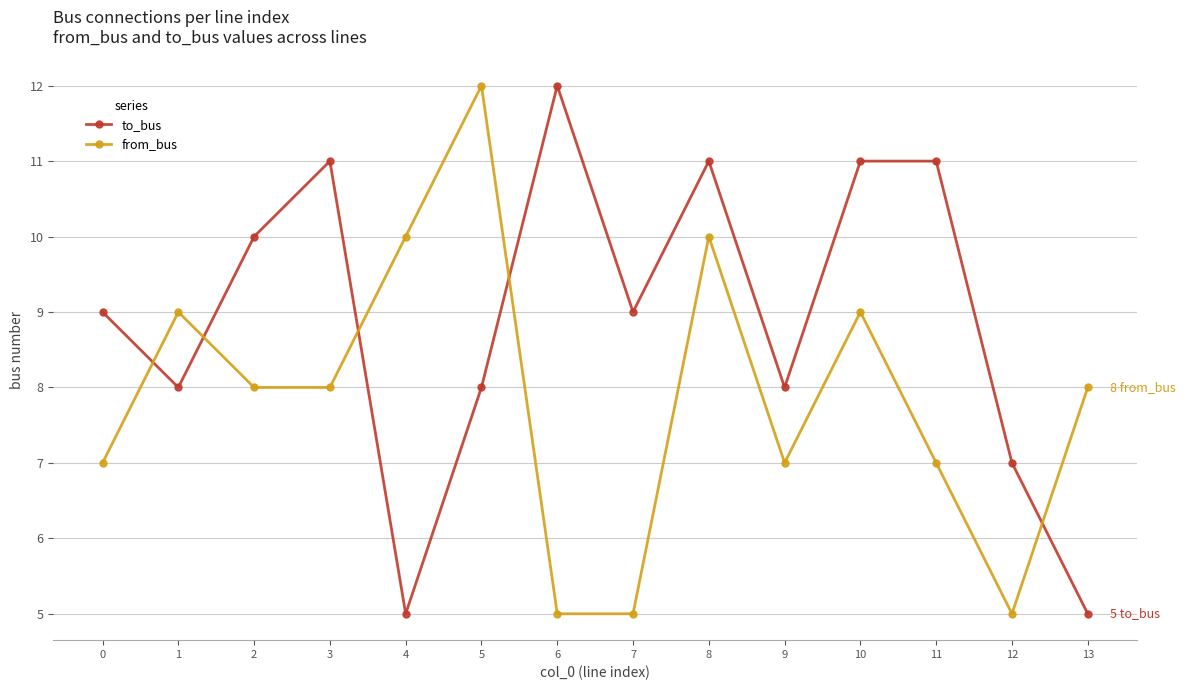

After their last crossing, which series has the higher values: to_bus or from_bus?

from_bus